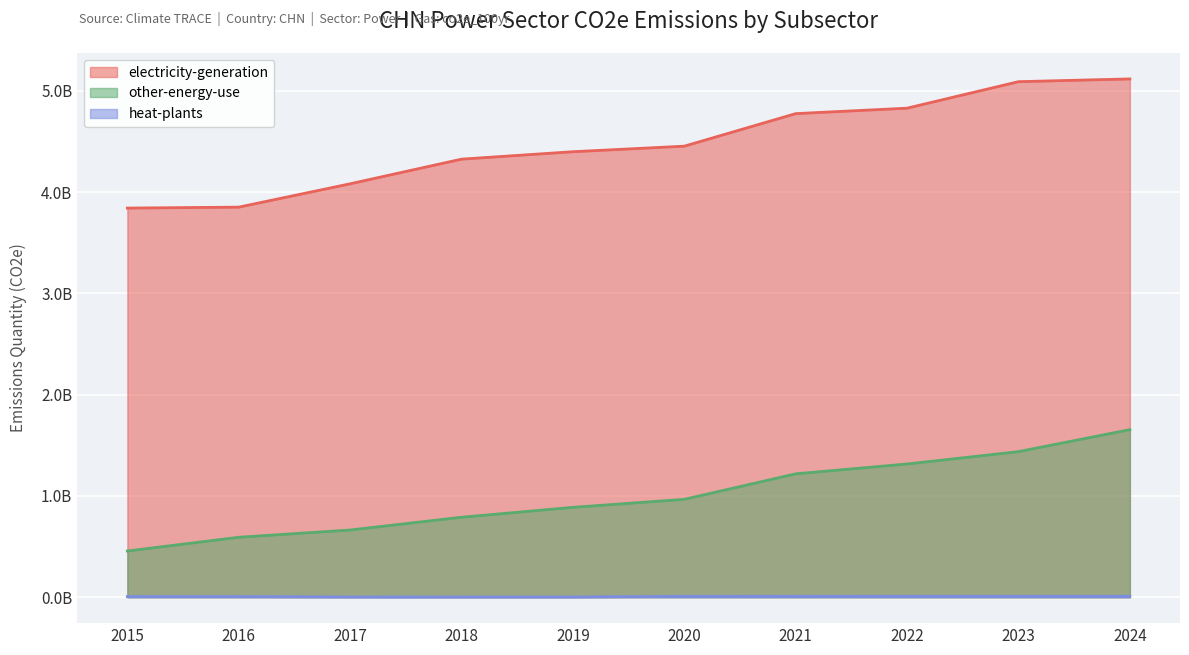

True or false: other-energy-use has more than 0 interior local peaks.

False